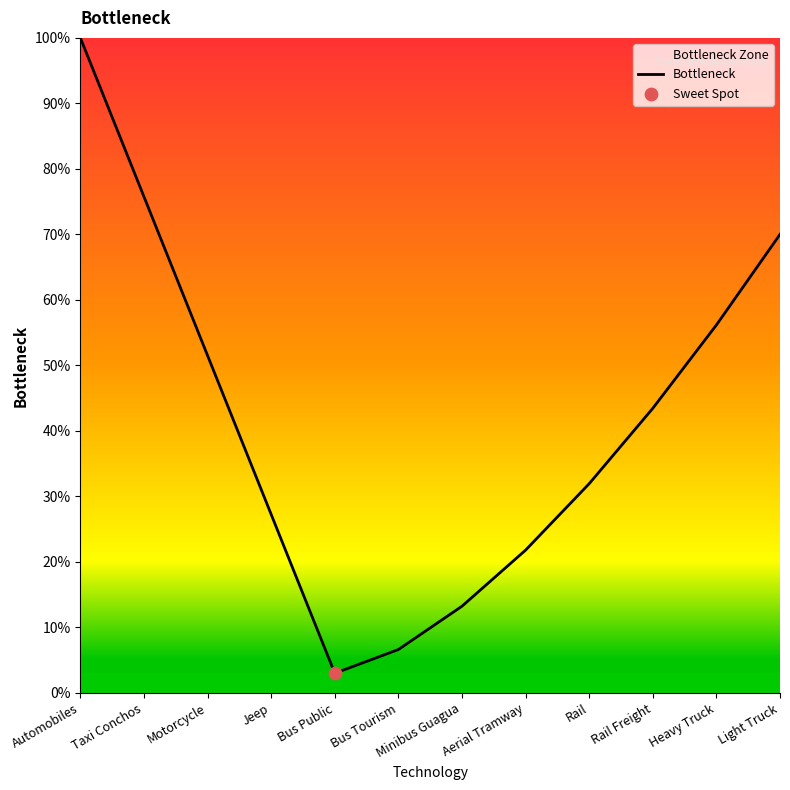

Between Bus Tourism and Heavy Truck, which is larger?

Heavy Truck